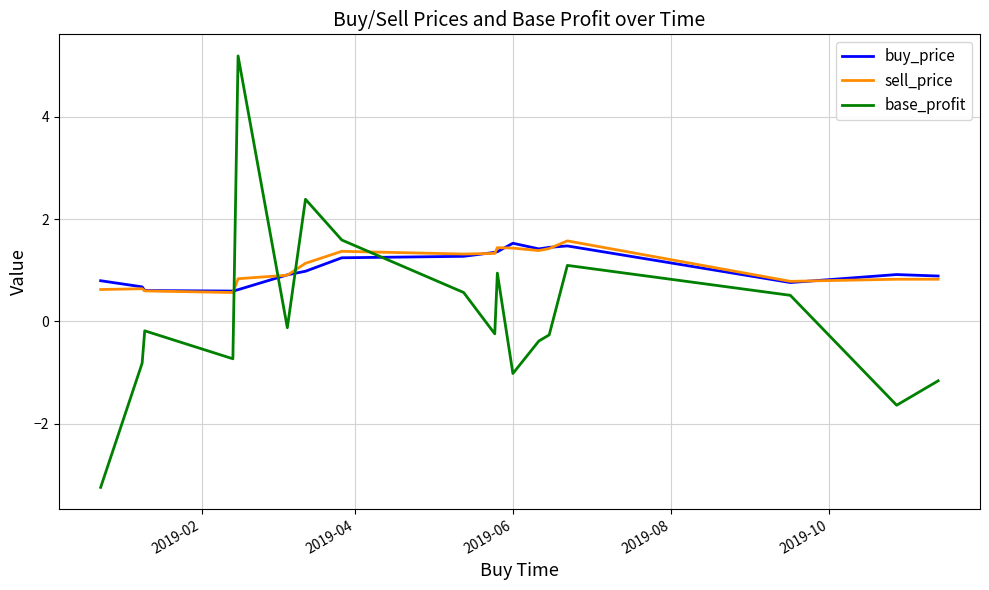

Which series has the widest spread of values?

base_profit